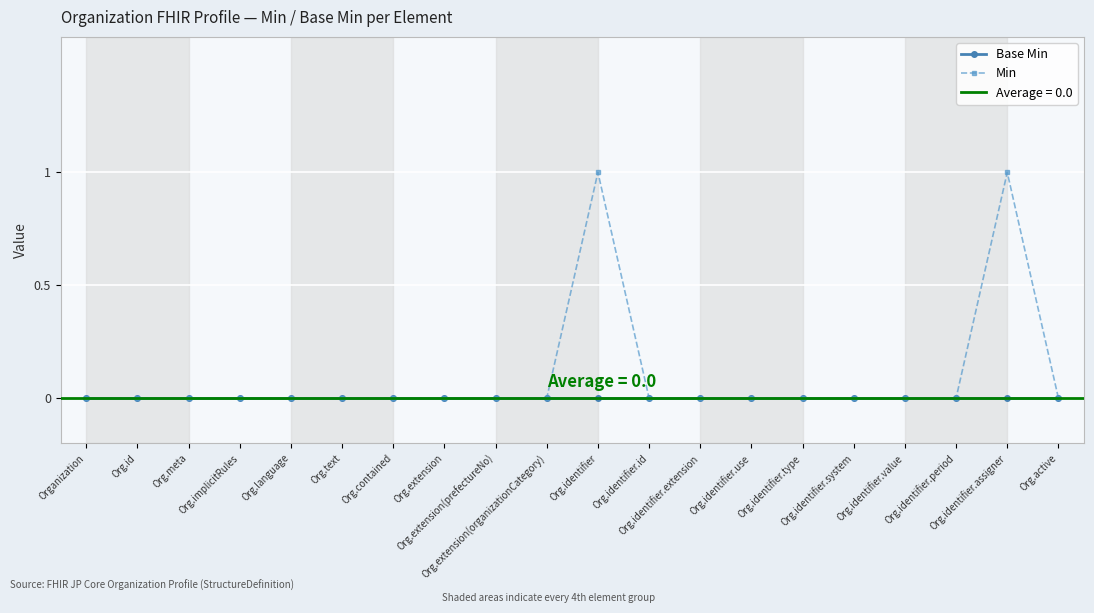

What is the highest value of the Min series?

1